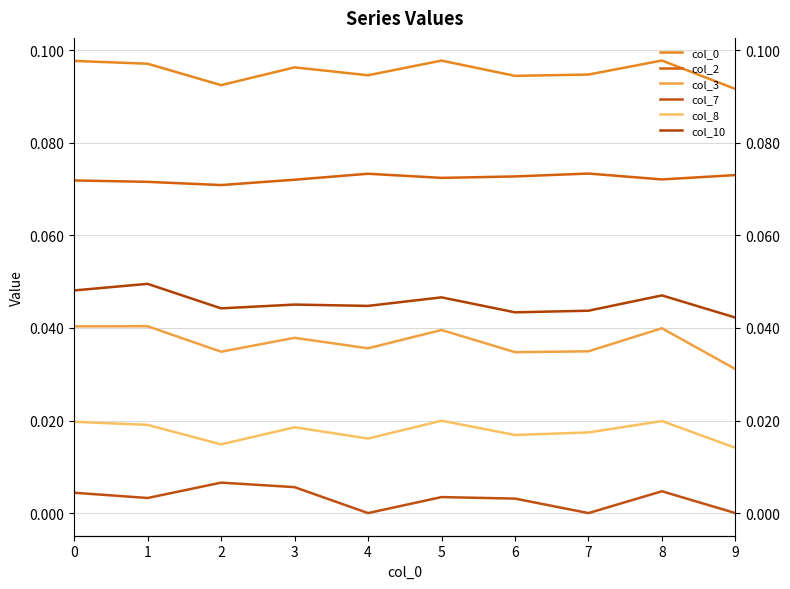

What value does the col_2 series have at 2?

0.1